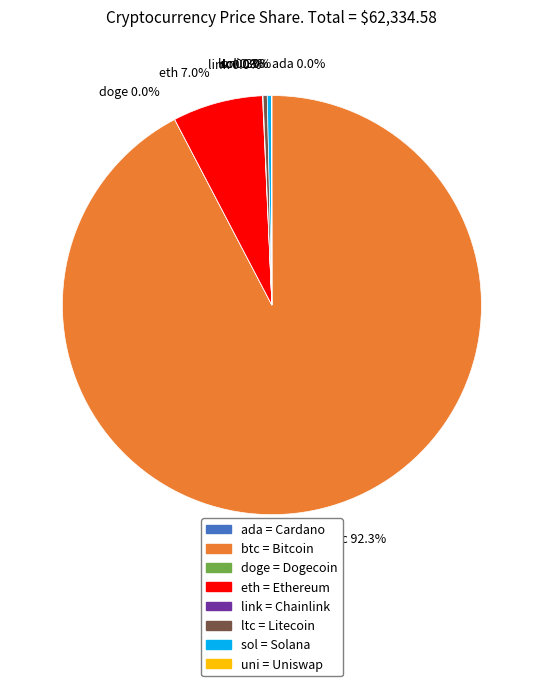

How much of the chart is everything except ltc?

99.7%